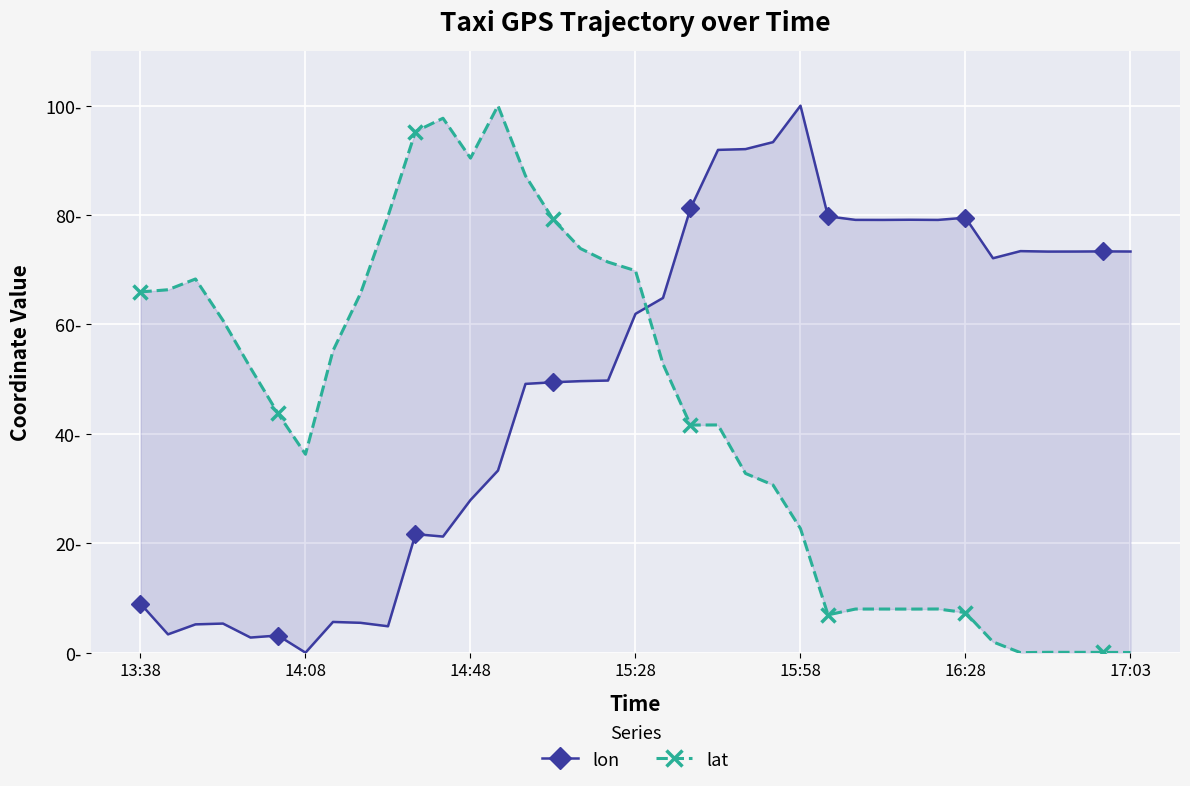

The lon series shows 79.5 at 16:28. True or false?

True